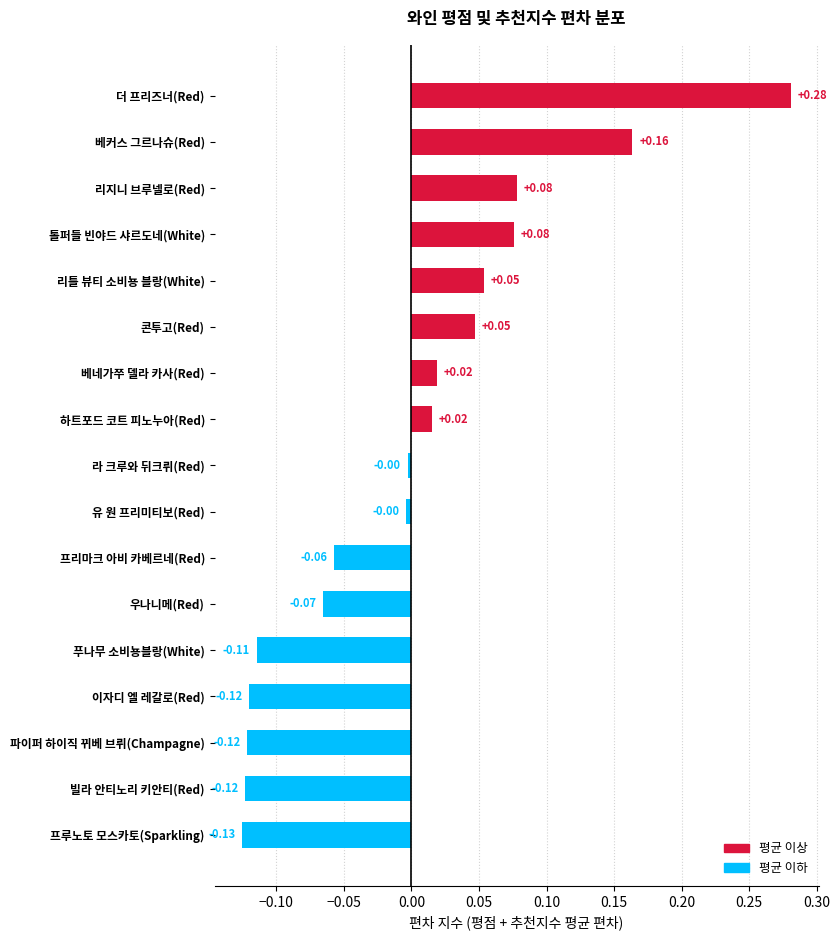

Which has a higher value, 리지니 브루넬로(Red) or 이자디 엘 레갈로(Red)?

리지니 브루넬로(Red)